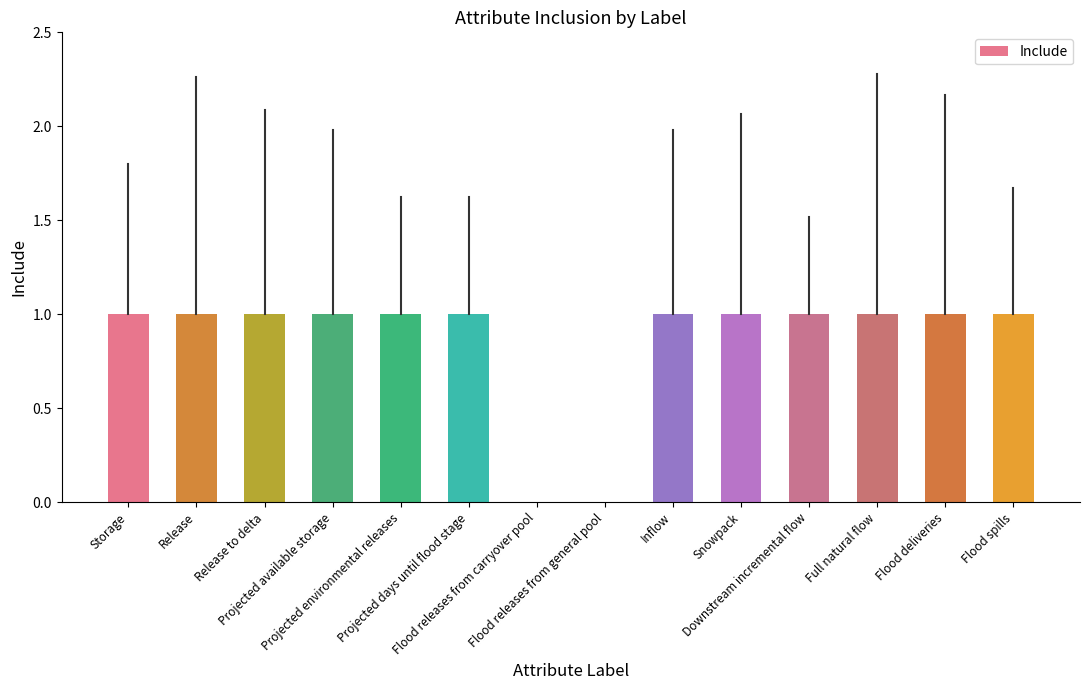

What is the sum of the values at Flood releases from general pool and Projected days until flood stage?

1